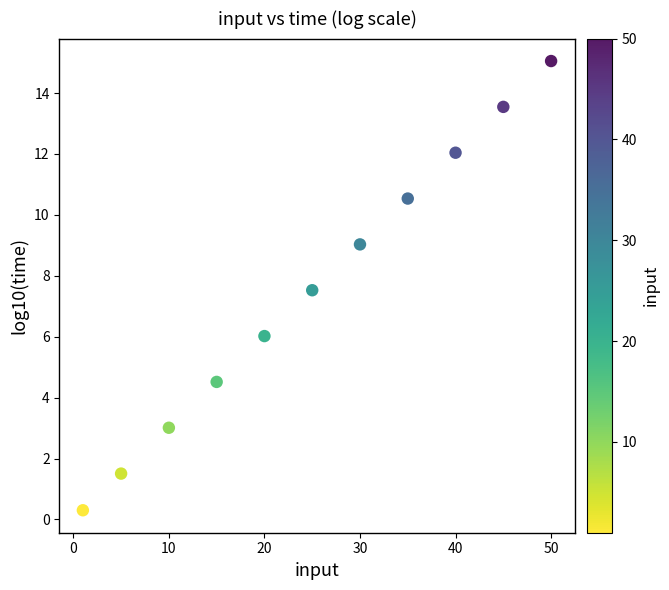

What Y value in the scatter plot is closest to 7?

7.5